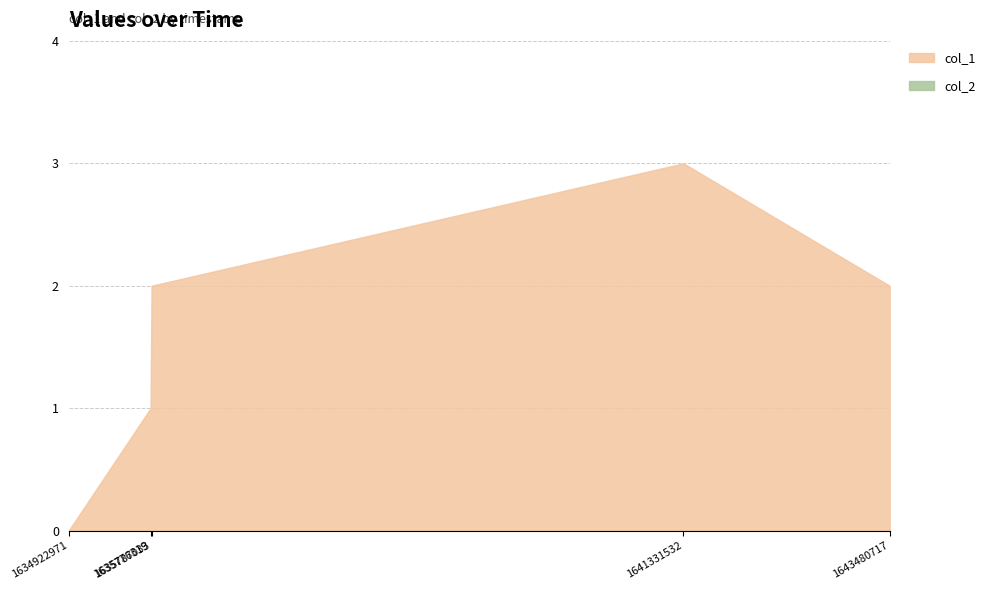

Between 1634922971 and 1641331532, which is larger?

1641331532